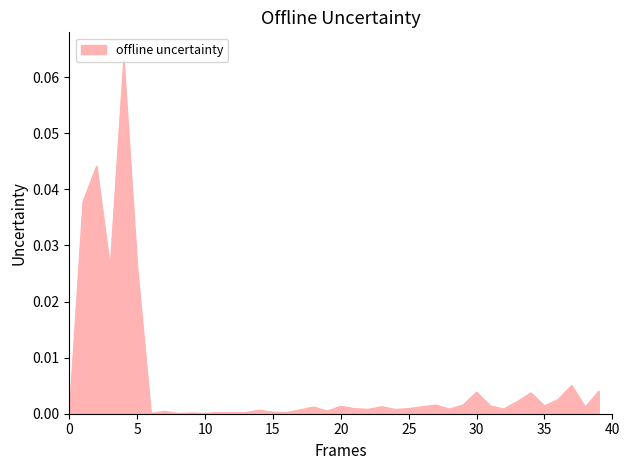

Does the chart display data point markers on the line(s)?

No